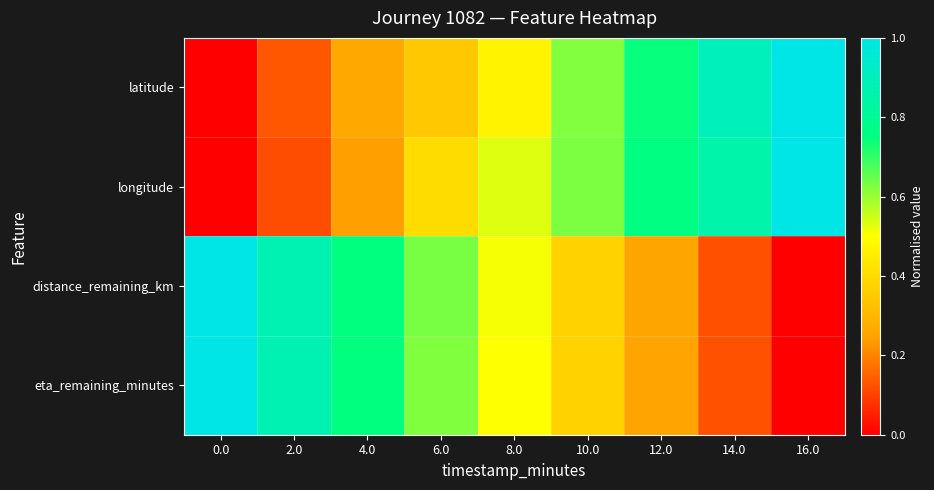

How many data points does each series have?

9